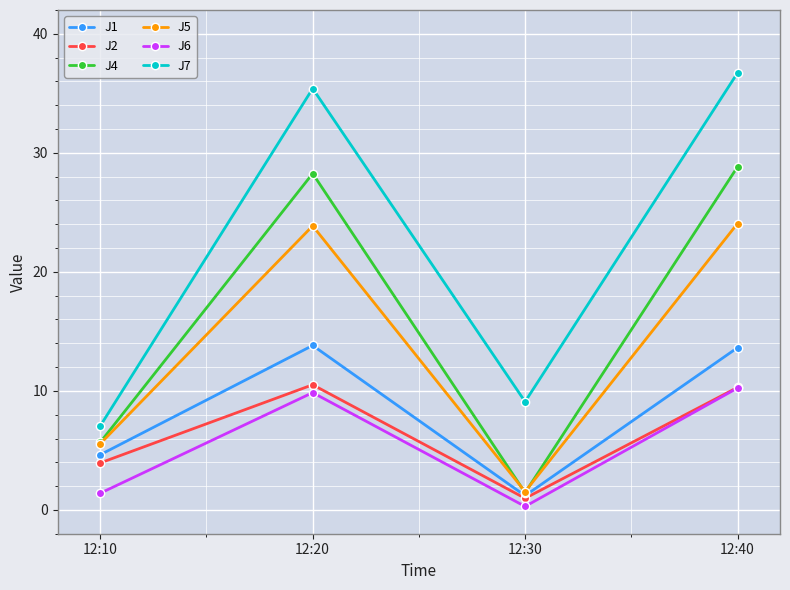

Where is J5 nearest to the value 12?

12:10